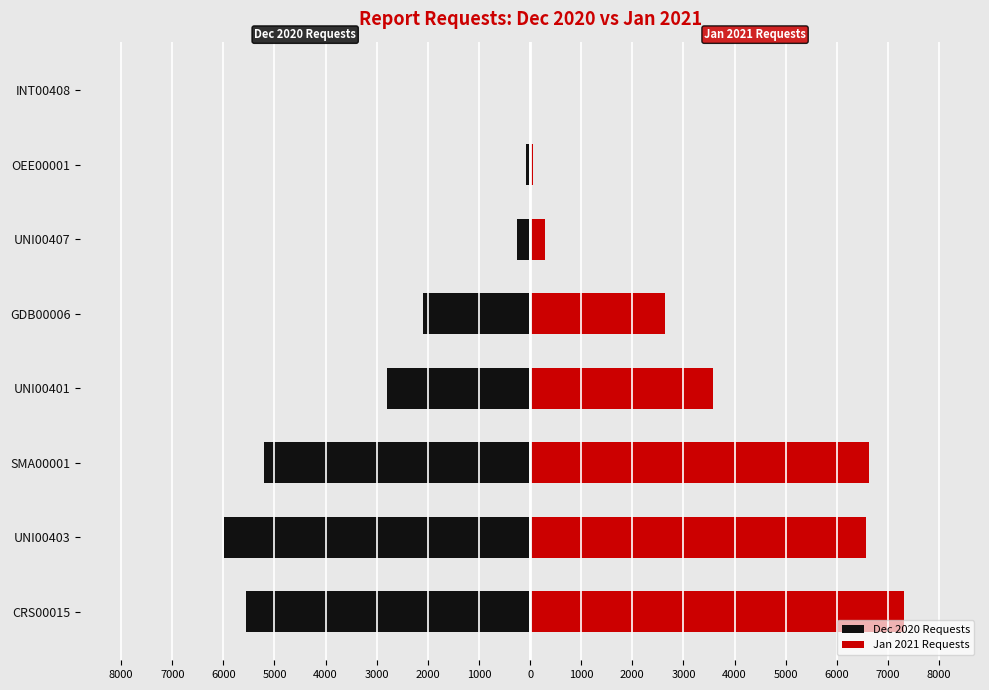

What are all the series names shown in the legend?

Dec 2020 Requests, Jan 2021 Requests